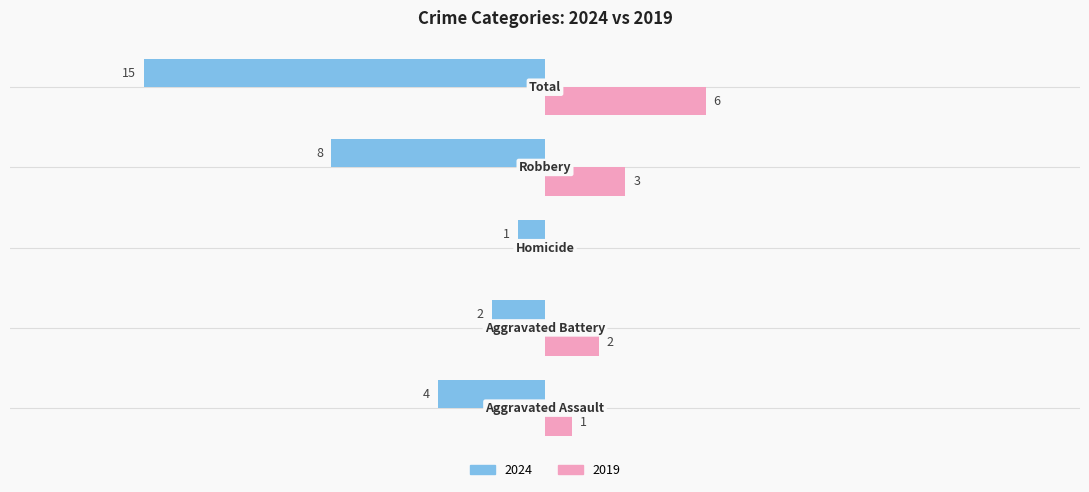

What are all the series names shown in the legend?

2024, 2019